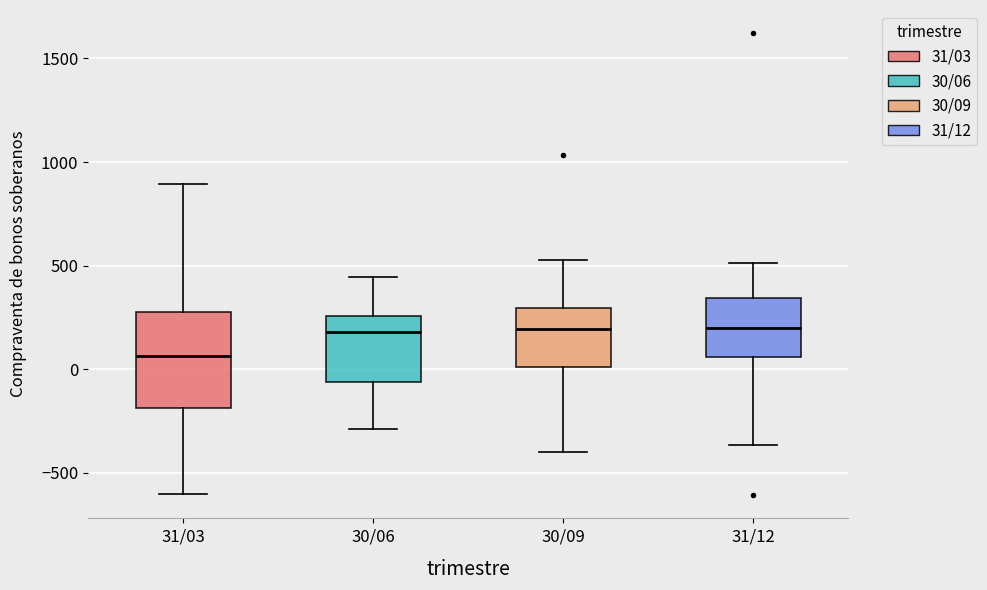

Reading left to right, read every box against the y-axis: the position of its median line, the range the box covers, and the ends of its whiskers. The values are not printed on the chart, so give them approximately, as read against the axis.

31/03: median 50, box -200 to 250, whiskers -600 to 900
30/06: median 200, box -50 to 250, whiskers -300 to 450
30/09: median 200, box 0 to 300, whiskers -400 to 550
31/12: median 200, box 50 to 350, whiskers -350 to 500